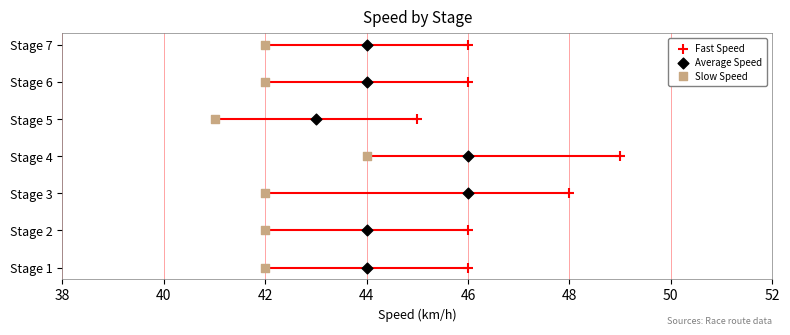

What are all the series names shown in the legend?

Fast Speed, Average Speed, Slow Speed